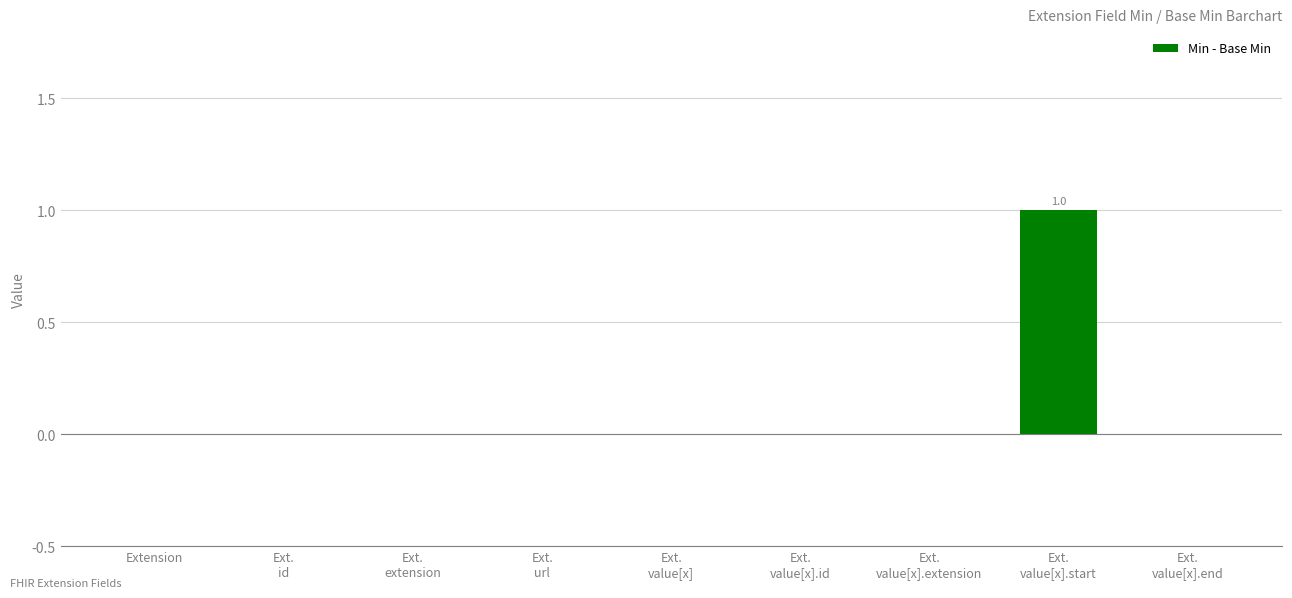

Is it true that the value at Ext.
url is 0?

True